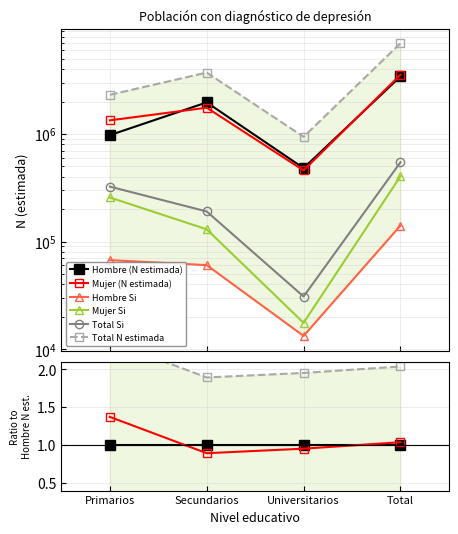

What are all the series names shown in the legend?

Hombre (N estimada), Mujer (N estimada), Hombre Si, Mujer Si, Total Si, Total N estimada